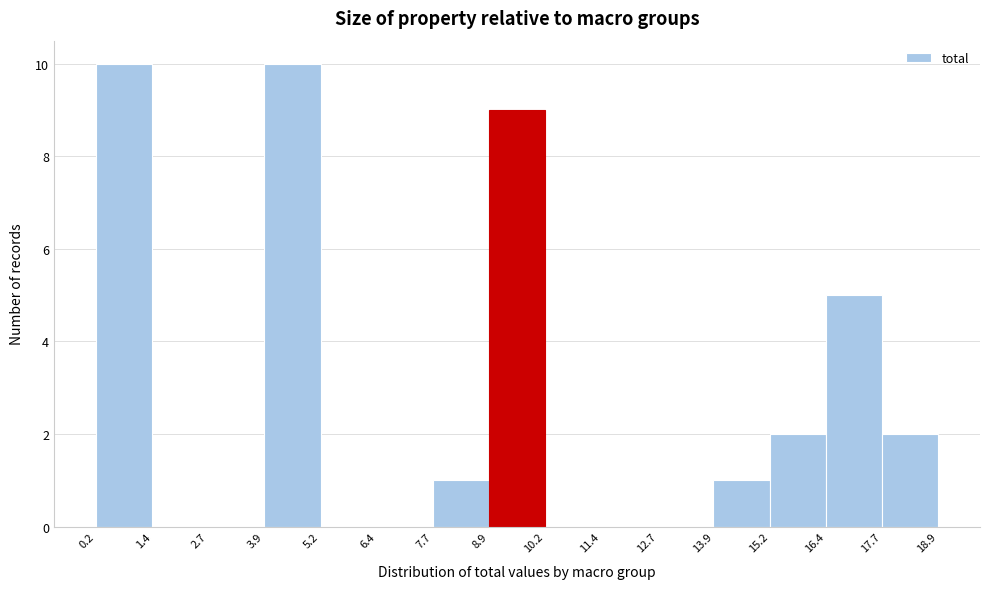

Reading left to right, list every bar in this chart as the range it spans on the x-axis followed by its height. The values are not printed on the chart, so give them approximately, as read against the axis.

0.2 to 1.4: 10
1.4 to 2.7: 0
2.7 to 3.9: 0
3.9 to 5.2: 10
5.2 to 6.4: 0
6.4 to 7.7: 0
7.7 to 8.9: 1
8.9 to 10.2: 9
10.2 to 11.4: 0
11.4 to 12.7: 0
12.7 to 13.9: 0
13.9 to 15.2: 1
15.2 to 16.4: 2
16.4 to 17.7: 5
17.7 to 18.9: 2